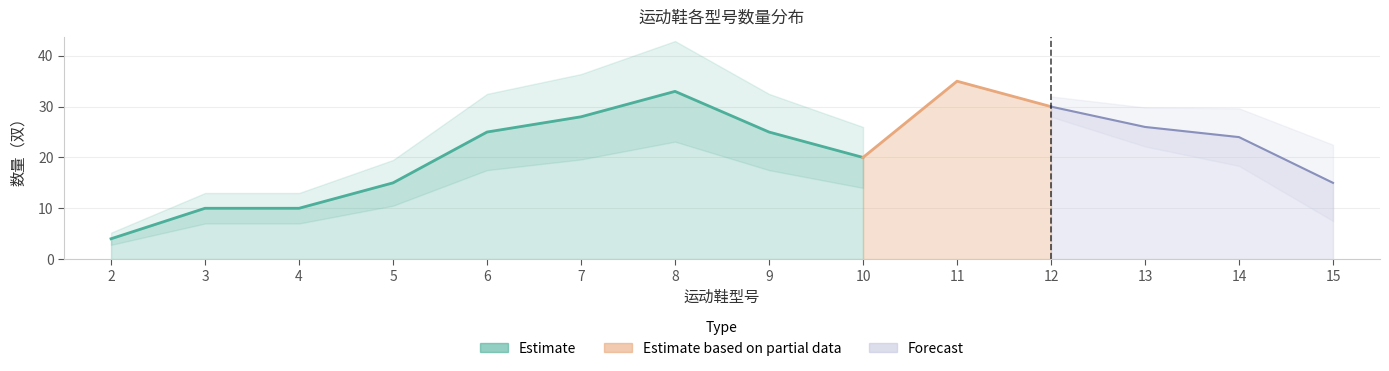

What is the difference between the values at 4 and 13?

16